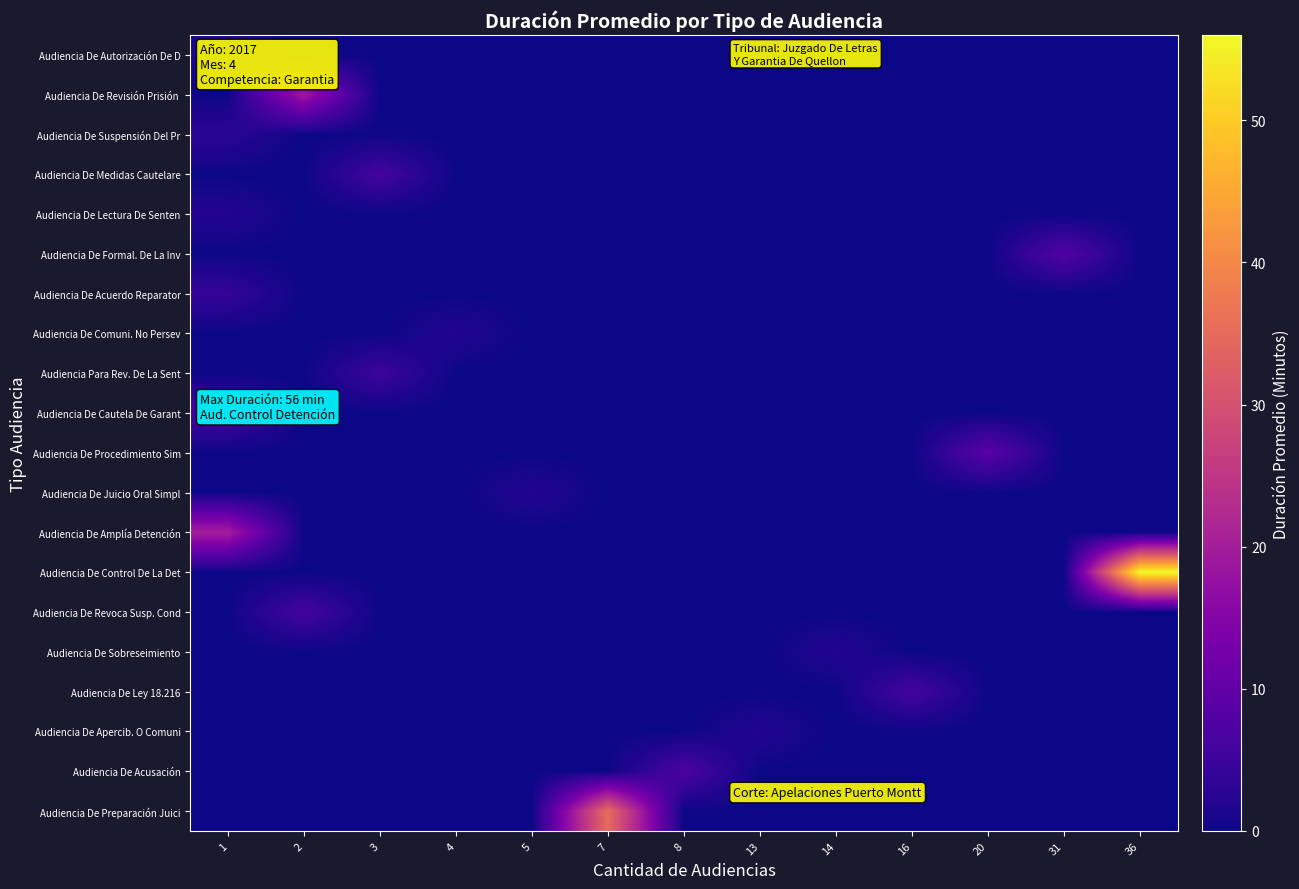

Between 1 and 31, which is larger?

1